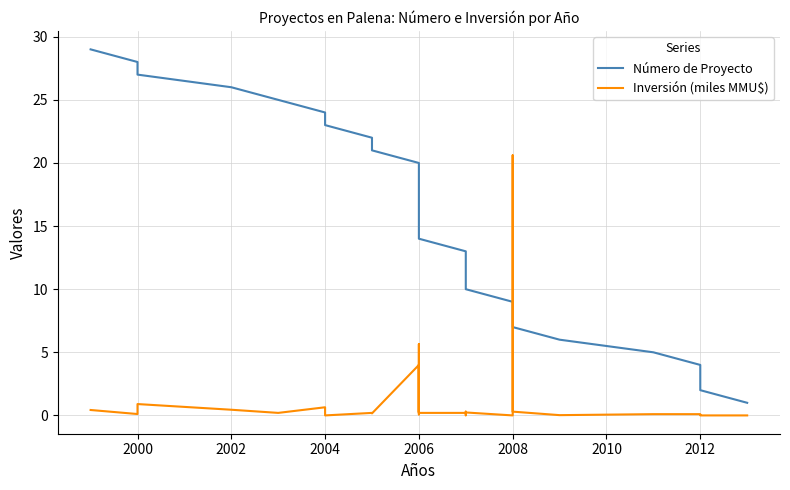

Which series has the widest spread of values?

Número de Proyecto